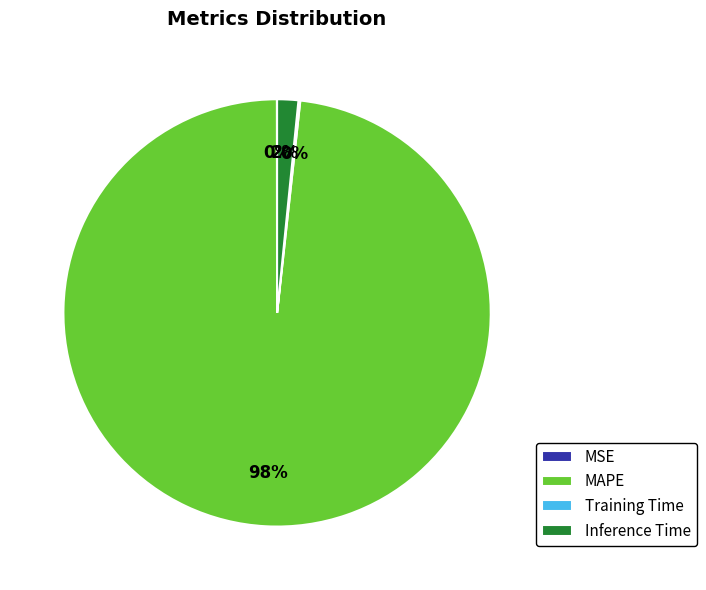

Which slice is the largest?

MAPE